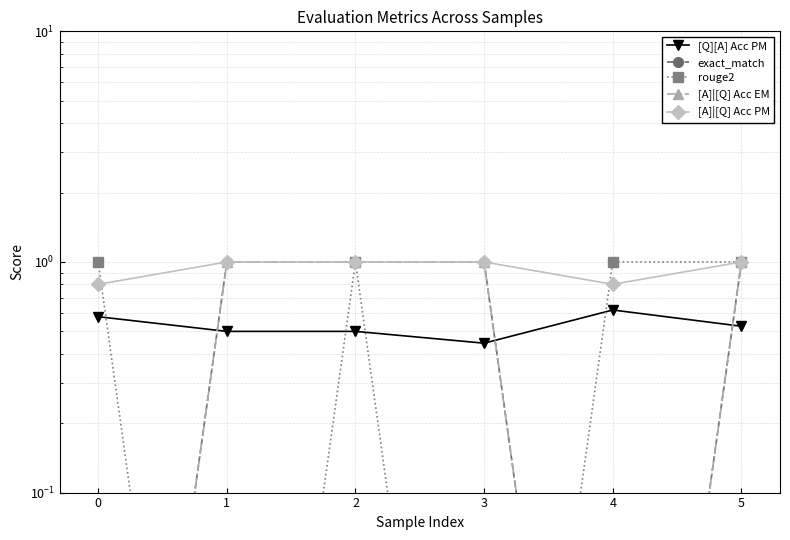

Reading left to right, transcribe all the data shown in this chart.

[Q][A] Acc PM: 0=0.6	1=0.5	2=0.5	3=0.4	4=0.6	5=0.5
exact_match: 0=0.0	1=1.0	2=1.0	3=1.0	4=0.0	5=1.0
rouge2: 0=1.0	1=0.0	2=1.0	3=0.0	4=1.0	5=1.0
[A]|[Q] Acc EM: 0=0.0	1=1.0	2=1.0	3=1.0	4=0.0	5=1.0
[A]|[Q] Acc PM: 0=0.8	1=1.0	2=1.0	3=1.0	4=0.8	5=1.0